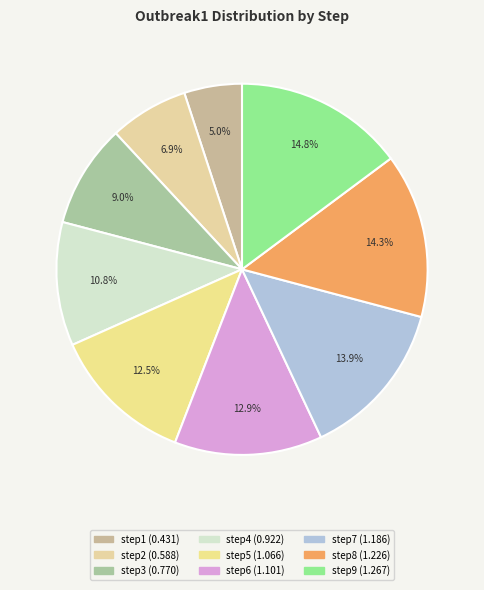

Which has a higher value, step2 or step6?

step6